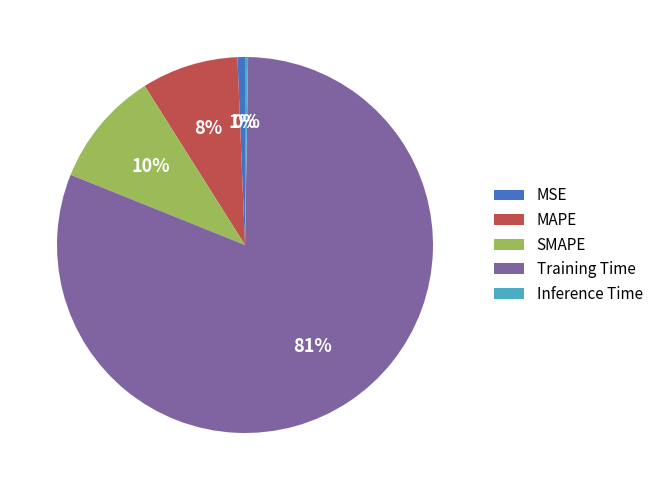

Is the sum of MAPE and MSE greater than half?

No